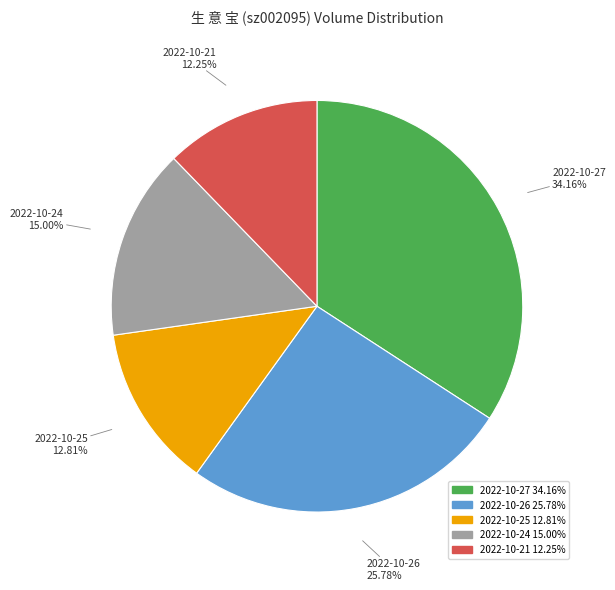

Does any single category account for the majority?

No